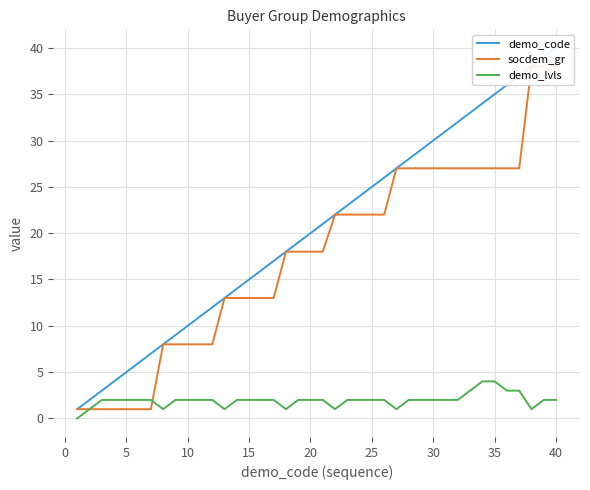

What is the highest value of the demo_lvls series?

4